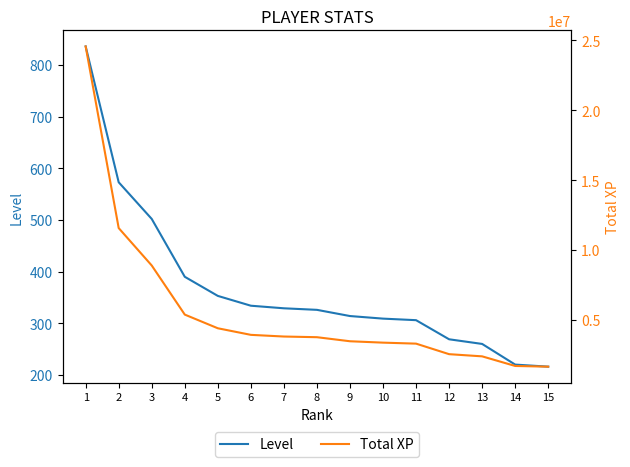

What are all the series names shown in the legend?

Level, Total XP